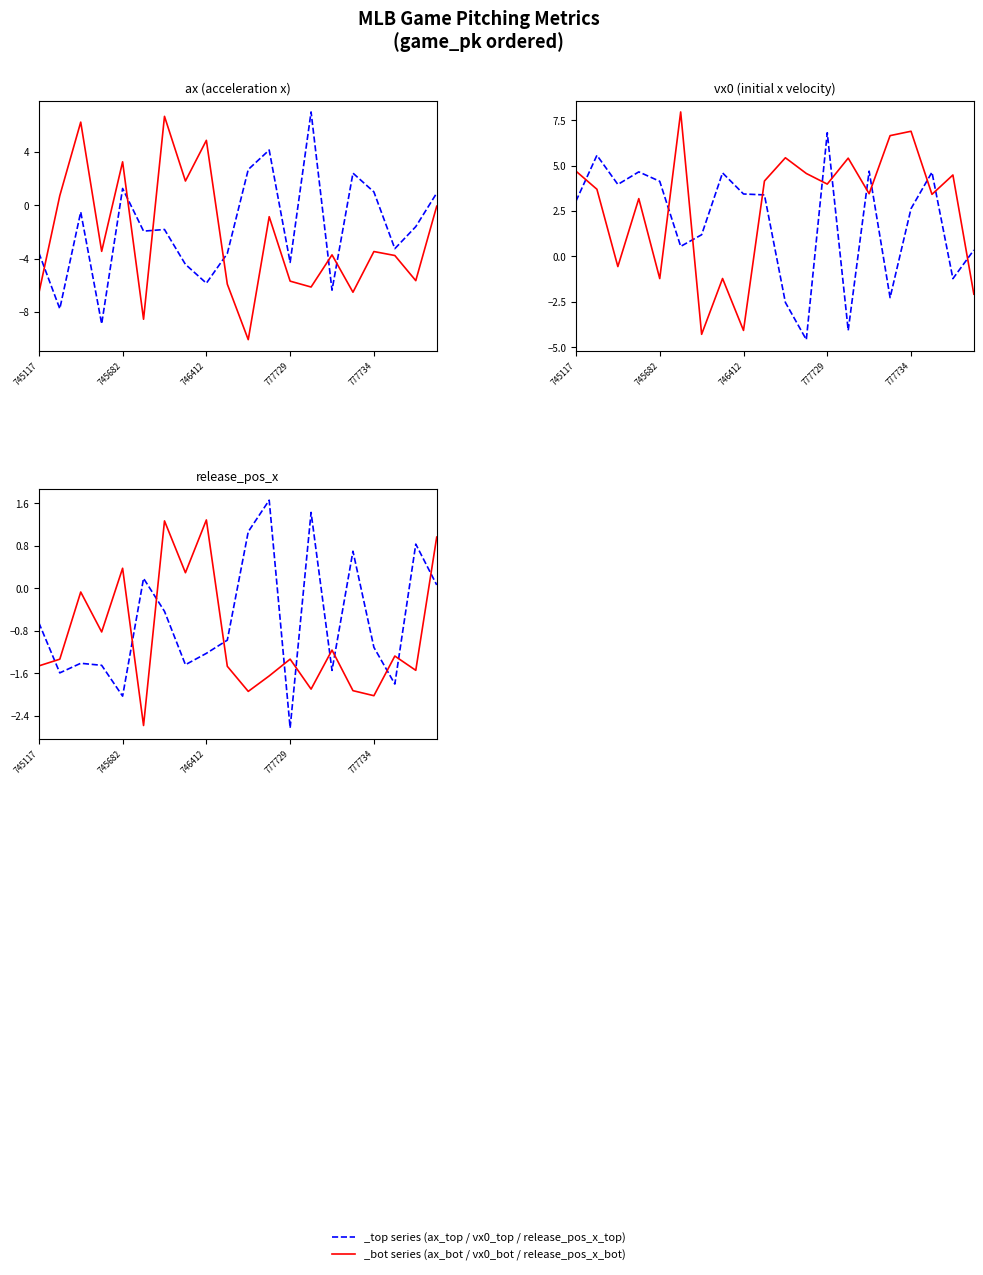

Reading left to right, extract all data points from this chart.

ax_top: -3.6	-7.8	-0.5	-8.9	1.2	-1.9	-1.8	-4.4	-5.8	-3.6	2.7	4.1	-4.3	7.0	-6.4	2.4	1.0	-3.3	-1.6	0.9
ax_bot: -6.6	0.7	6.2	-3.5	3.2	-8.5	6.6	1.8	4.8	-5.9	-10.1	-0.9	-5.7	-6.1	-3.7	-6.5	-3.5	-3.8	-5.7	-0.1
vx0_top: 3.0	5.6	4.0	4.7	4.1	0.6	1.2	4.6	3.4	3.4	-2.5	-4.6	6.8	-4.1	4.7	-2.3	2.6	4.6	-1.2	0.3
vx0_bot: 4.7	3.7	-0.6	3.2	-1.2	8.0	-4.3	-1.2	-4.1	4.1	5.4	4.6	4.0	5.4	3.4	6.6	6.9	3.4	4.5	-2.1
release_pos_x_top: -0.7	-1.6	-1.4	-1.5	-2.0	0.2	-0.4	-1.4	-1.2	-1.0	1.1	1.7	-2.6	1.4	-1.5	0.7	-1.1	-1.8	0.8	0.1
release_pos_x_bot: -1.5	-1.3	-0.1	-0.8	0.4	-2.6	1.3	0.3	1.3	-1.5	-1.9	-1.7	-1.3	-1.9	-1.2	-1.9	-2.0	-1.3	-1.5	1.0